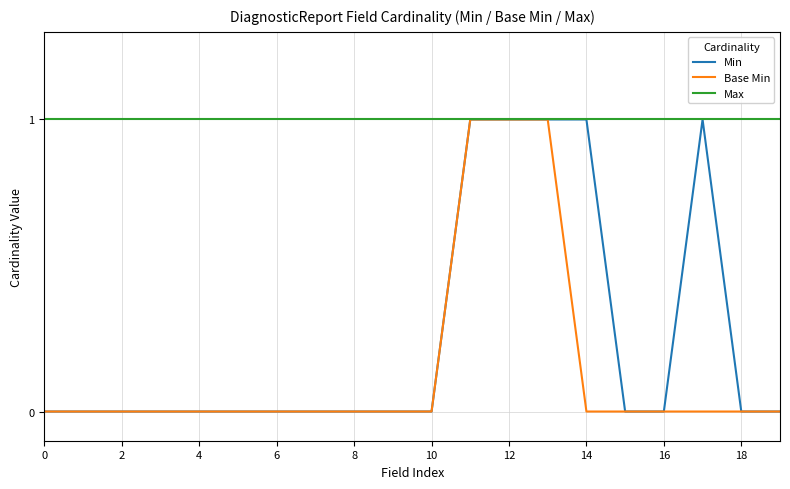

Which series has the largest total across all categories?

Max